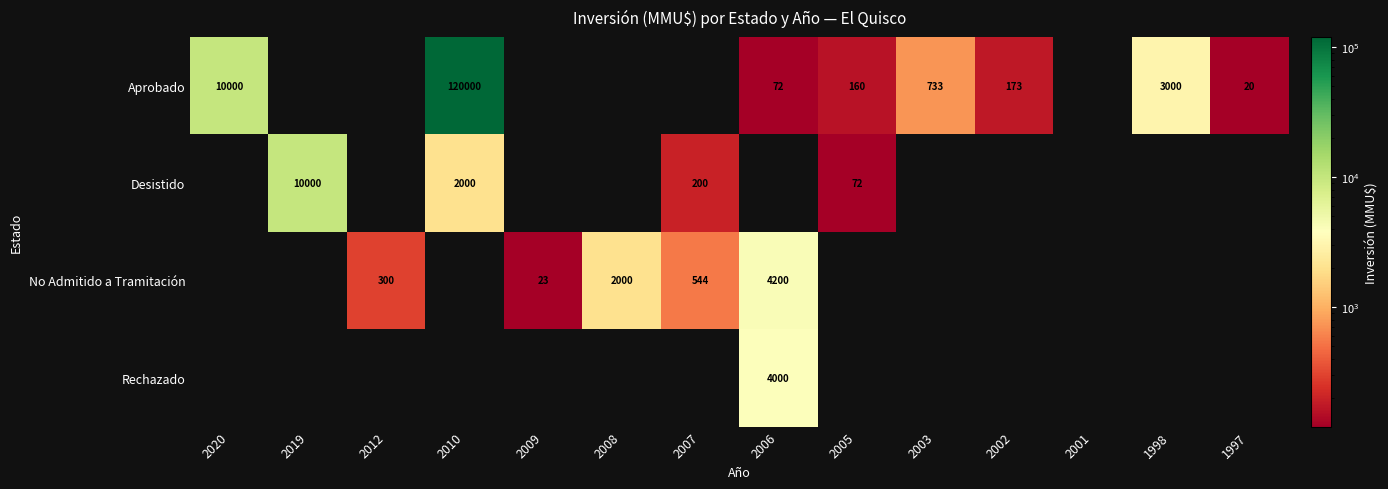

At which category is the sum across all series the highest?

2010